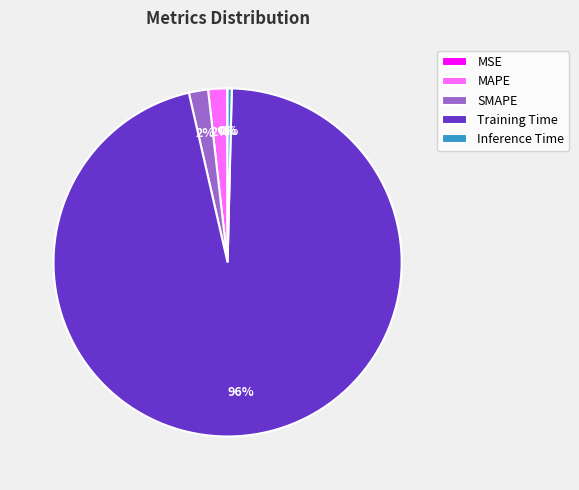

Is MAPE the majority of the pie?

No